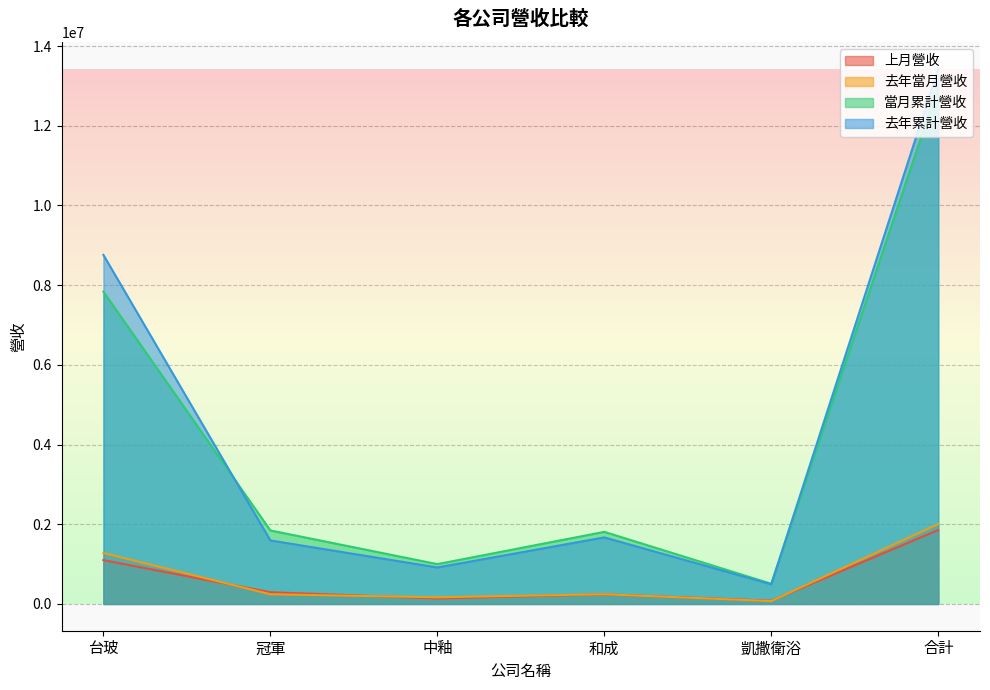

How many lines are shown in the chart?

4